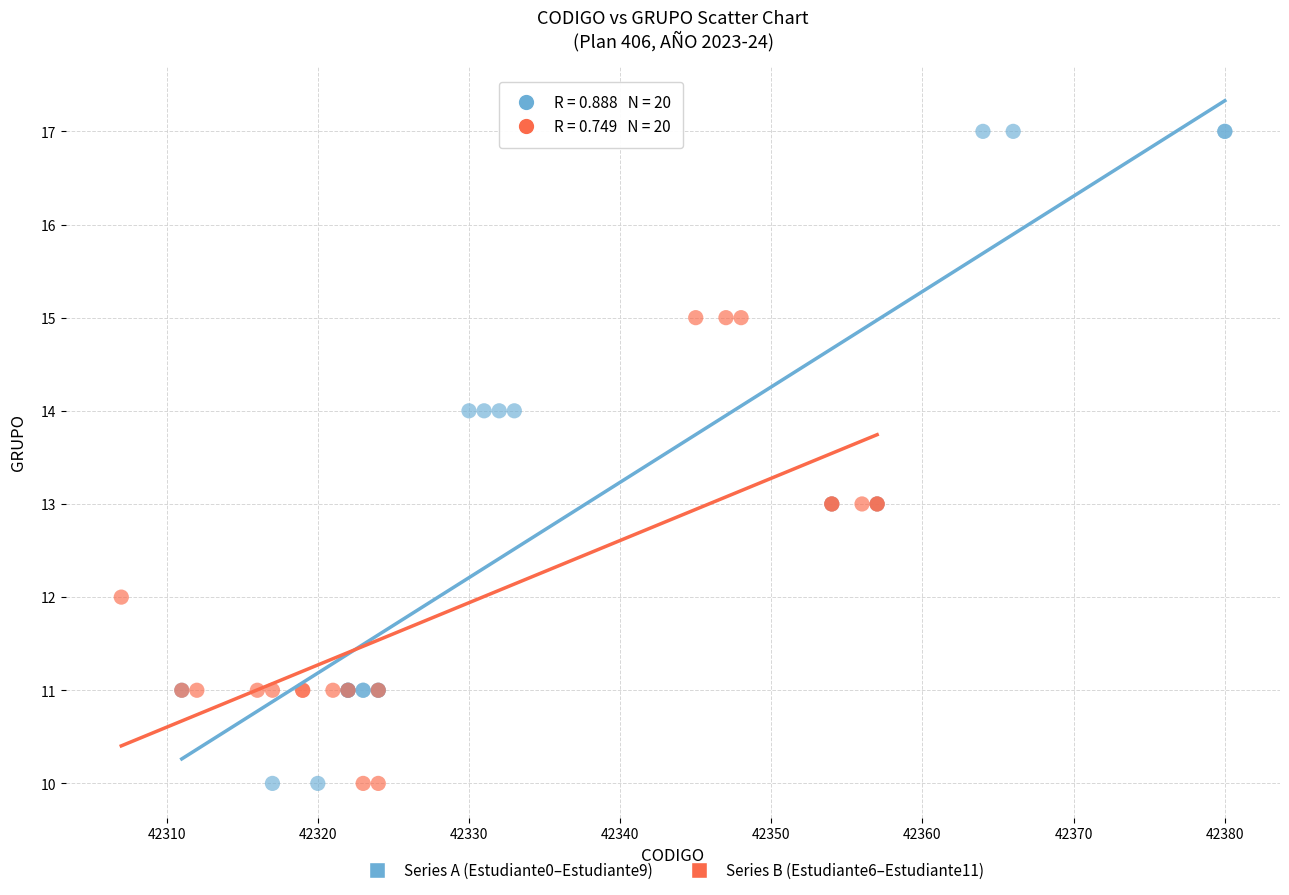

Which series reaches the maximum Y coordinate?

Series A (Estudiante0–Estudiante9)